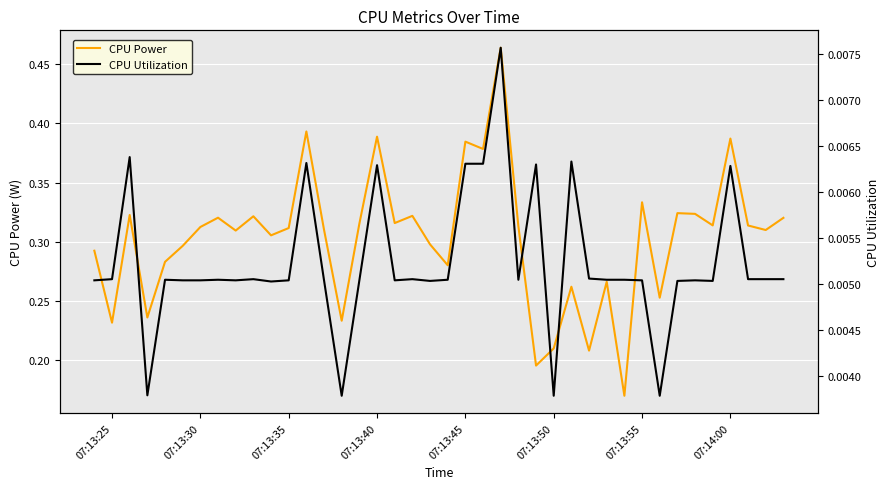

Does the chart display data point markers on the line(s)?

No